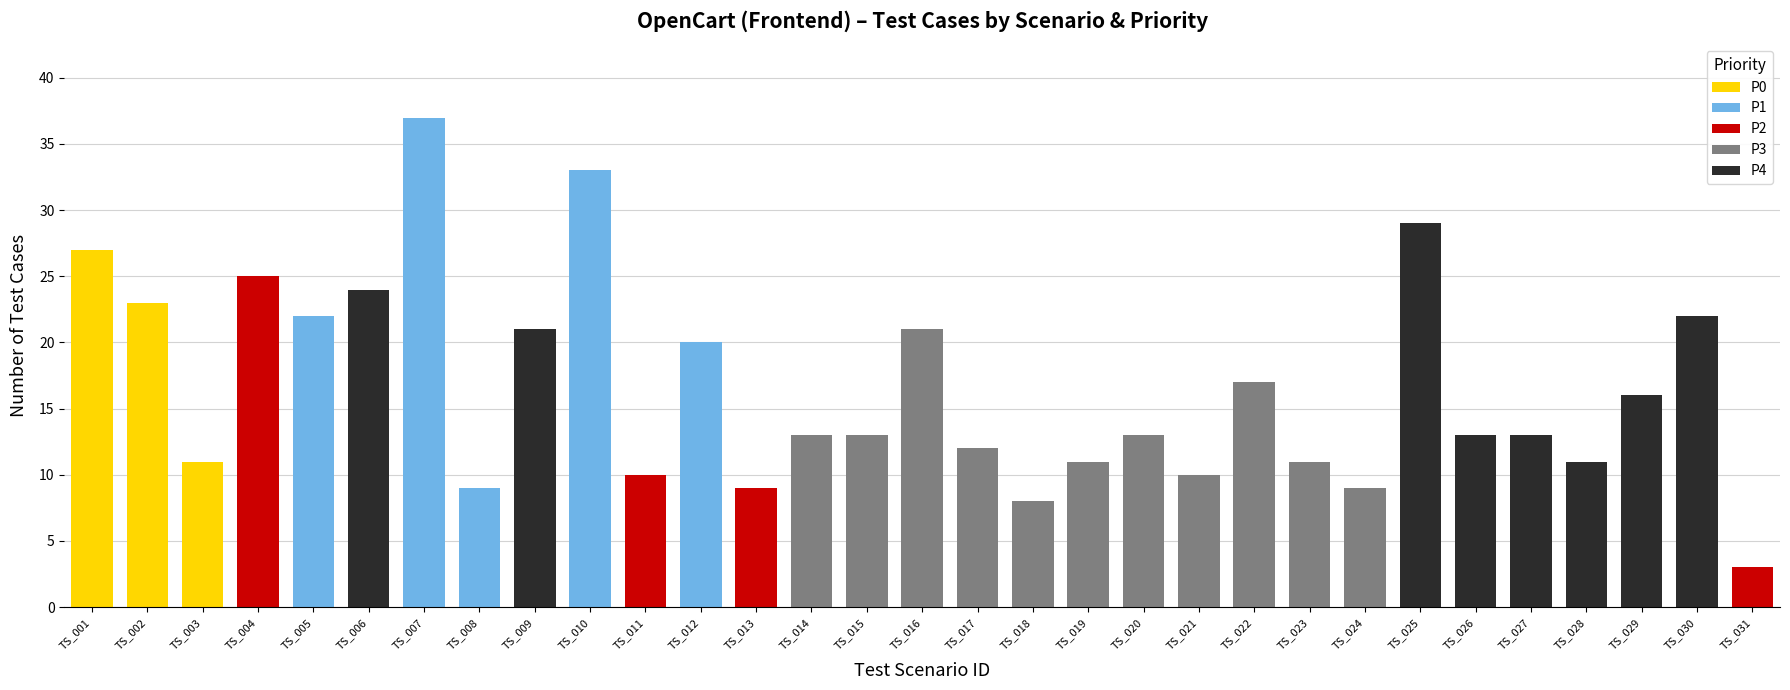

The value of P0 at TS_007 is 0. True or false?

True